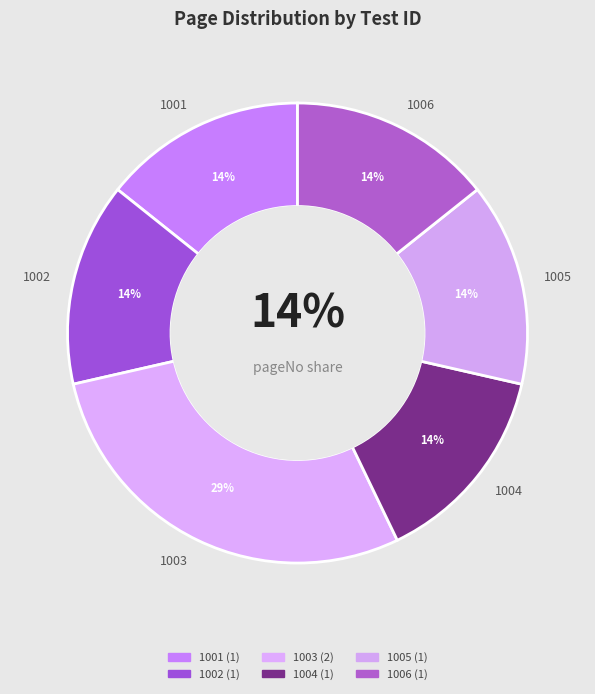

Which slice is the largest?

1003